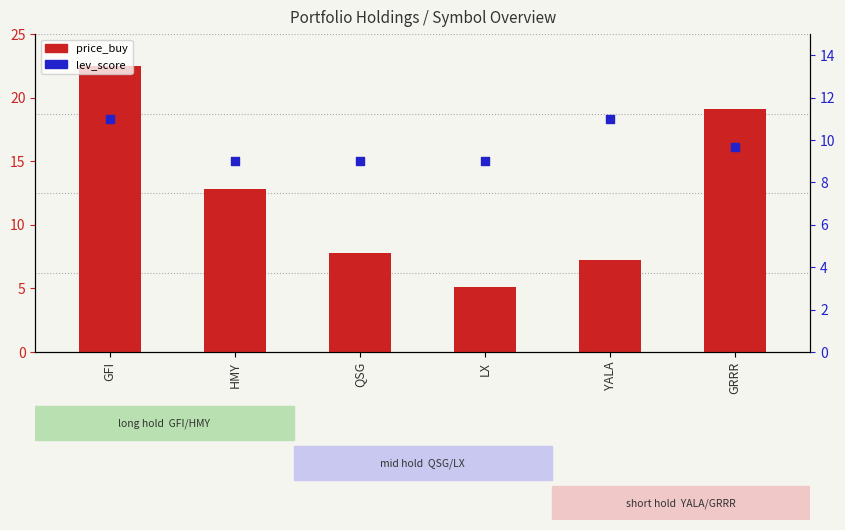

What are all the series names shown in the legend?

price_buy, lev_score